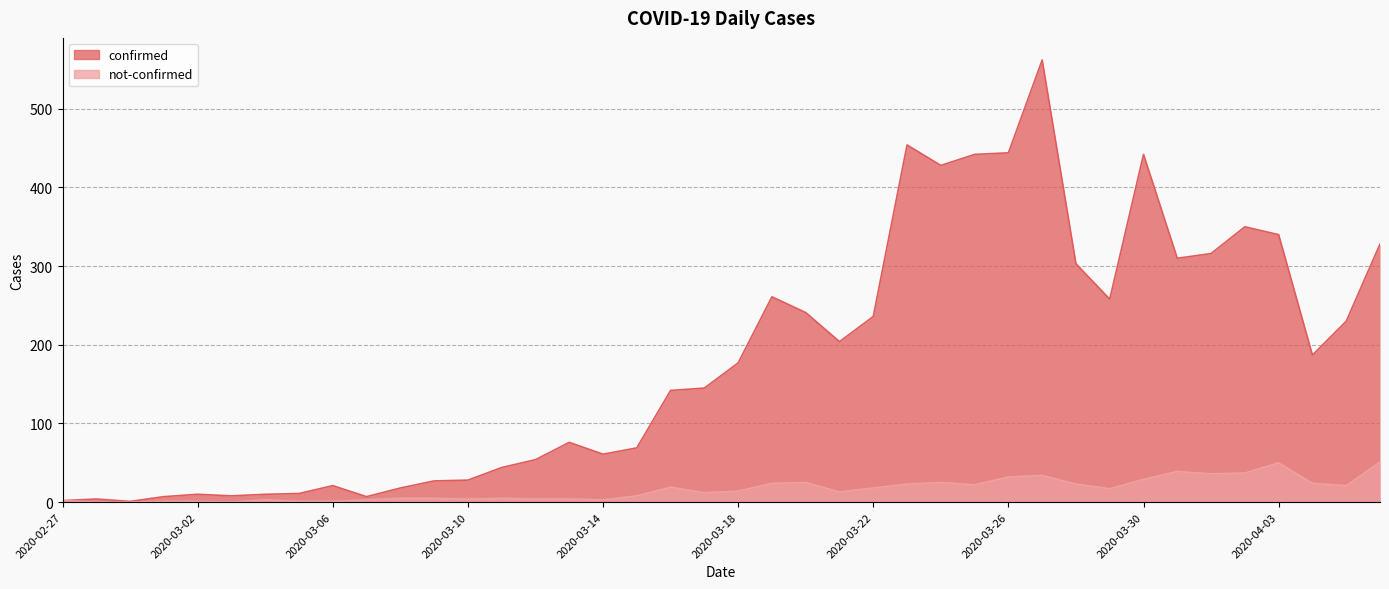

How many interior local peaks does the confirmed series have?

9